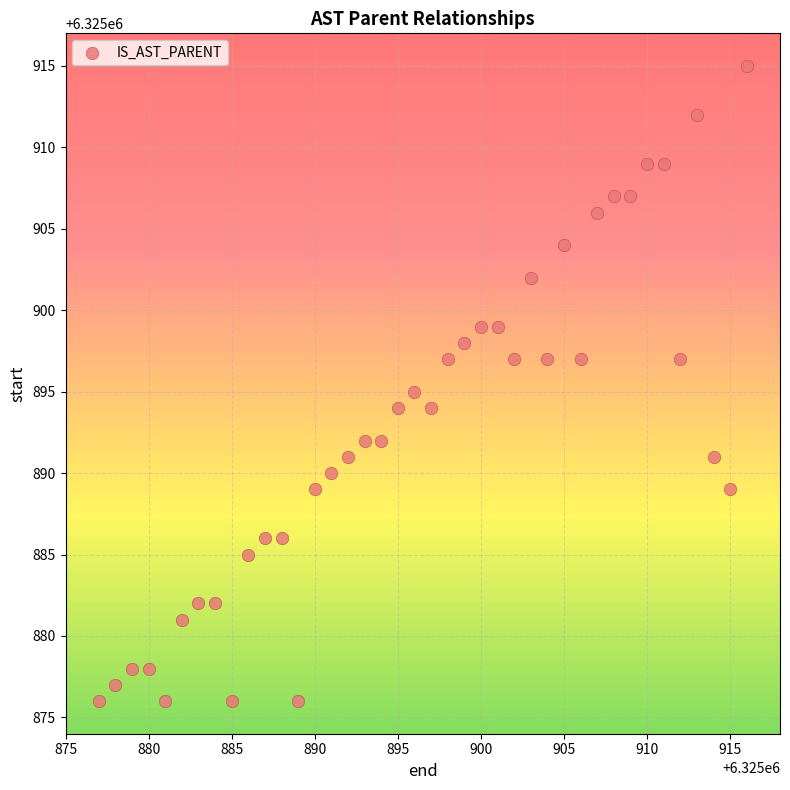

What is the range of Y values (max minus min)?

39